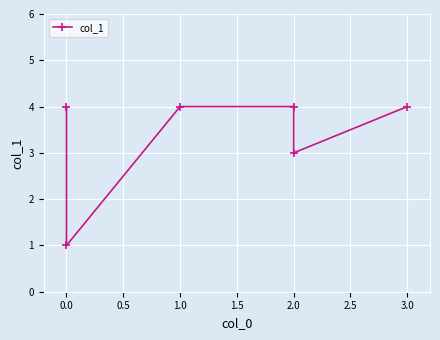

How many points are lower than both their immediate neighbors (excluding endpoints)?

2